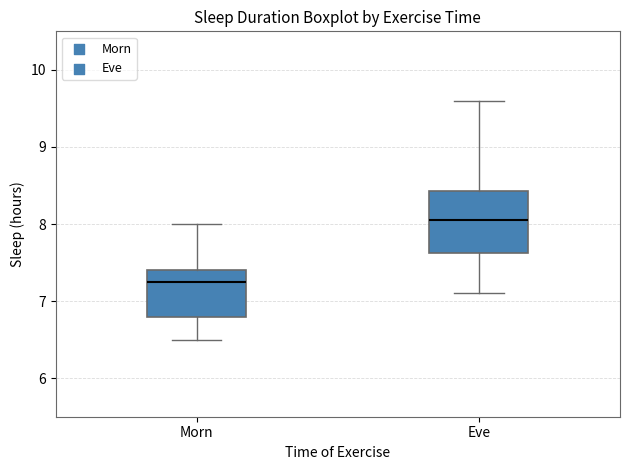

Which box is the tallest, from its lower edge to its upper edge?

Eve